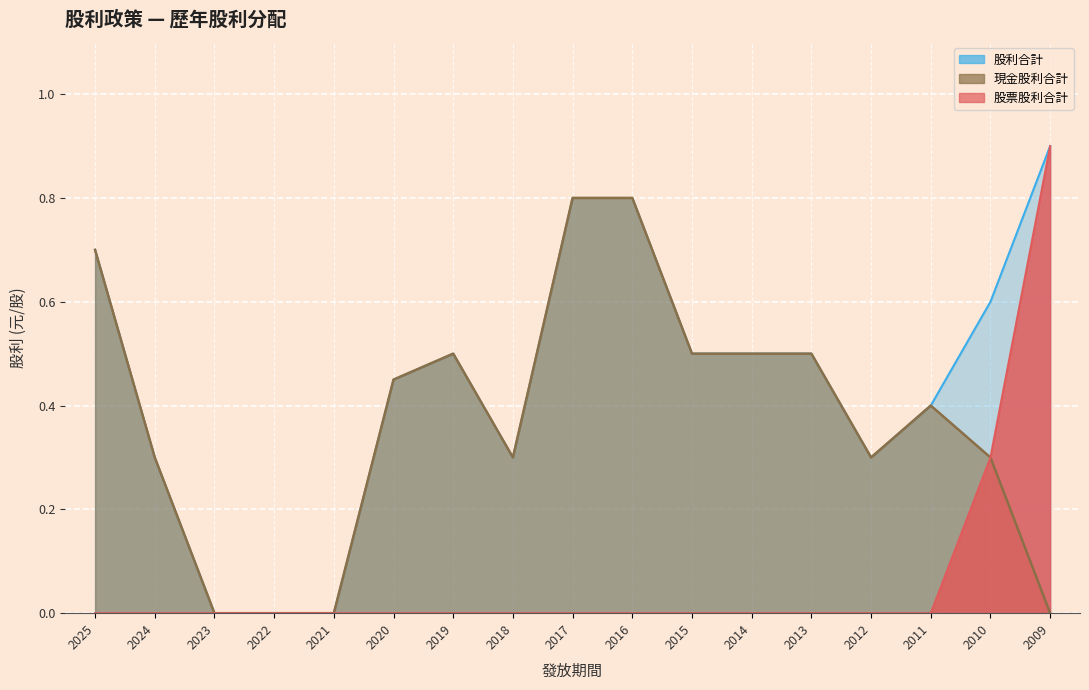

Which label corresponds to the largest value in the chart?

2009